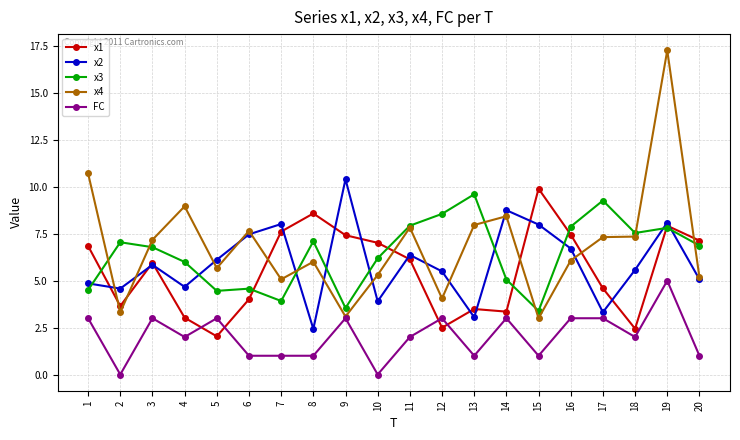

What is the total value across all series at 11?

30.3